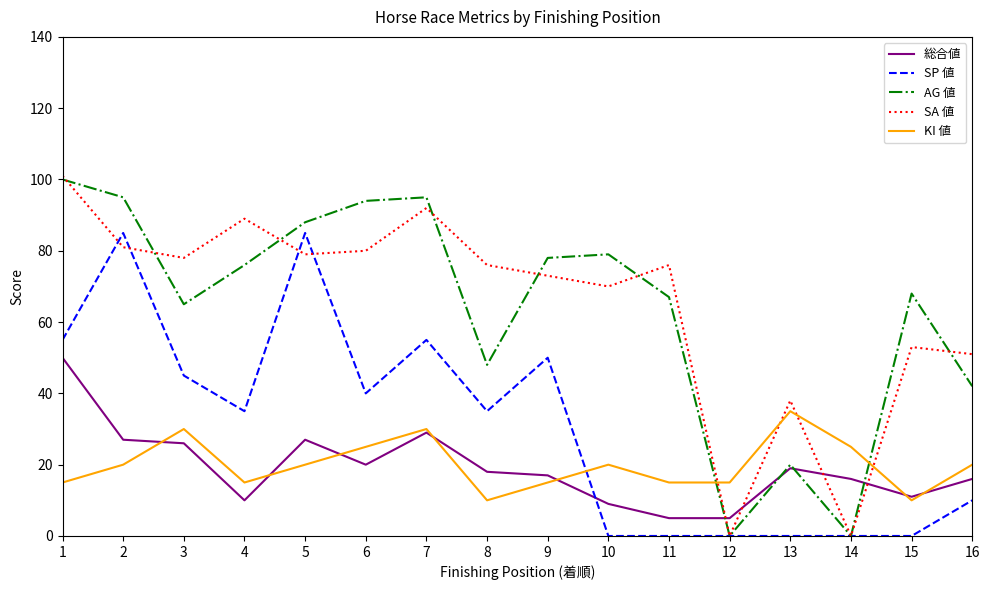

Is it true that KI 値 equals 59 at 13?

False